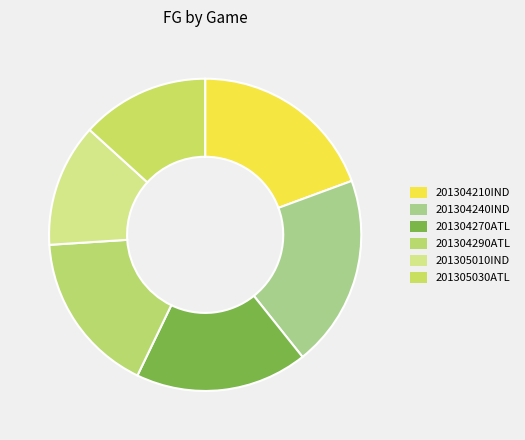

Combined, what portion of the pie is 201304210IND and 201305010IND?

32.1%